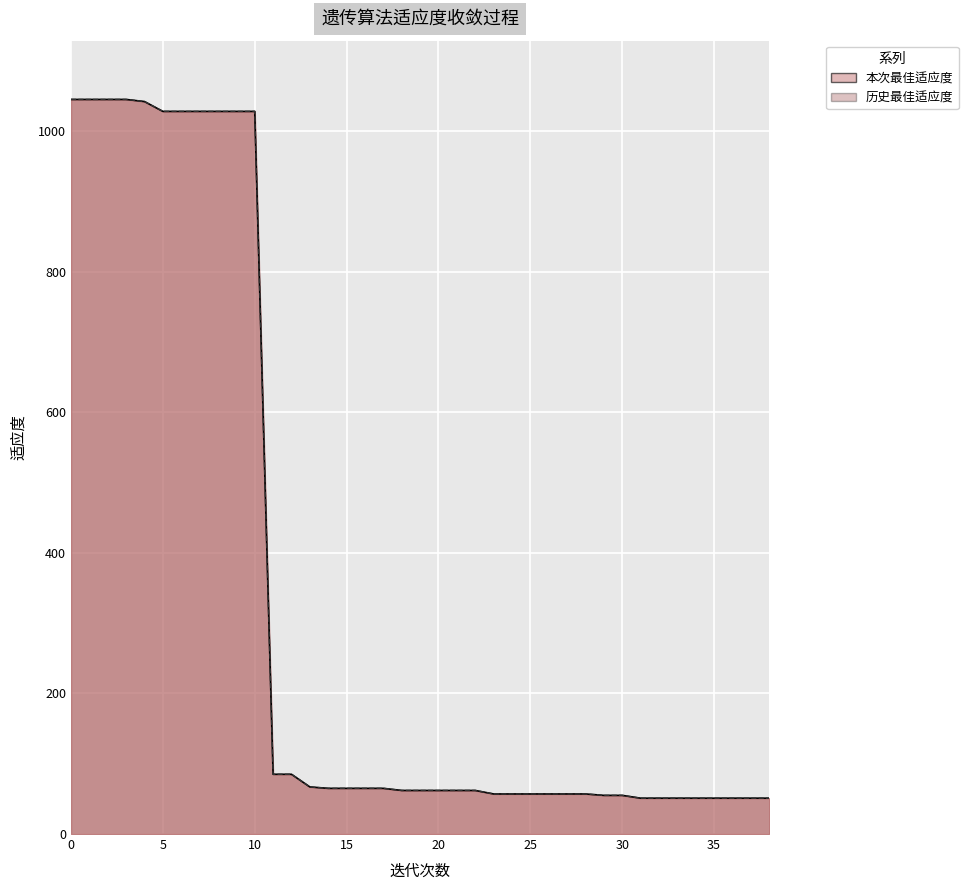

At how many categories does at least one series exceed 802?

11